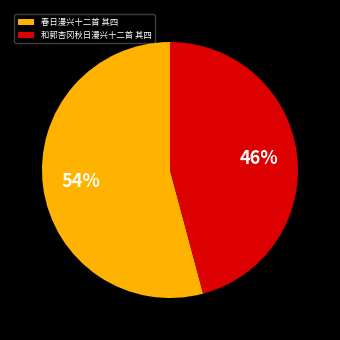

True or false: 春日漫兴十二首 其四 accounts for 54% of the total.

True